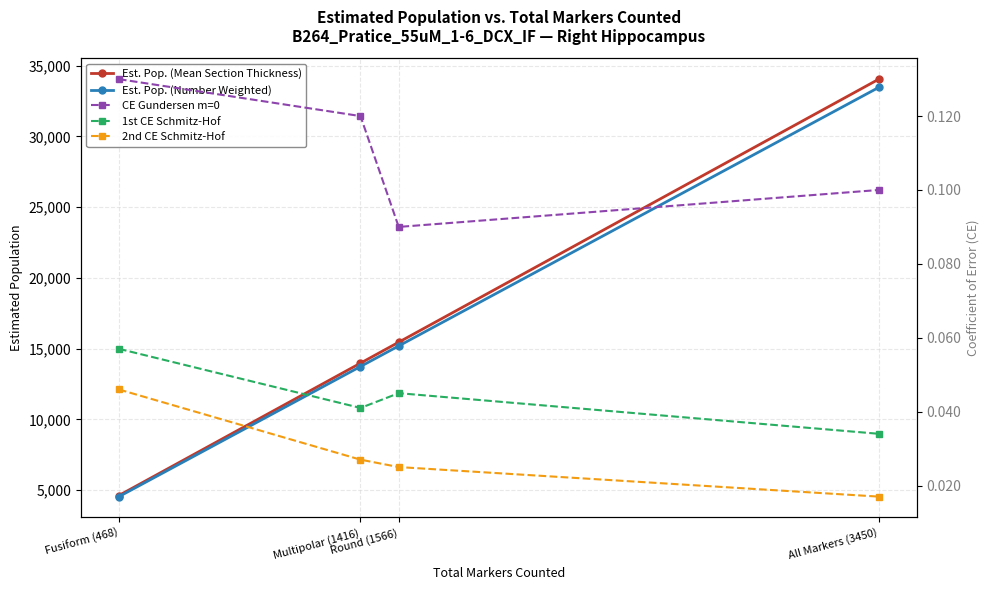

Reading right to left, extract all data points from this chart.

Est. Pop. (Mean Section Thickness): 34052.1	15456.7	13976.1	4619.2
Est. Pop. (Number Weighted): 33471.5	15193.1	13737.9	4540.5
CE Gundersen m=0: 0.1	0.1	0.1	0.1
1st CE Schmitz-Hof: 0.0	0.0	0.0	0.1
2nd CE Schmitz-Hof: 0.0	0.0	0.0	0.0